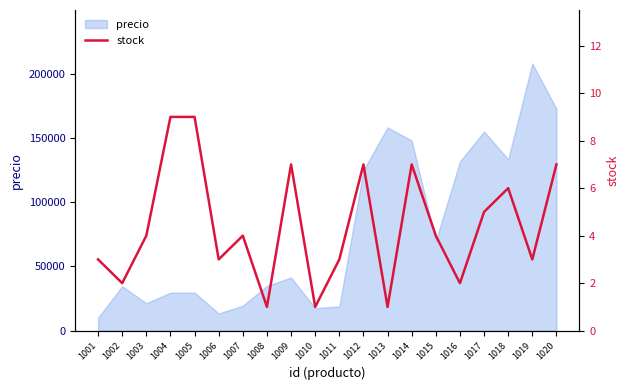

What is the maximum value for precio?

208031